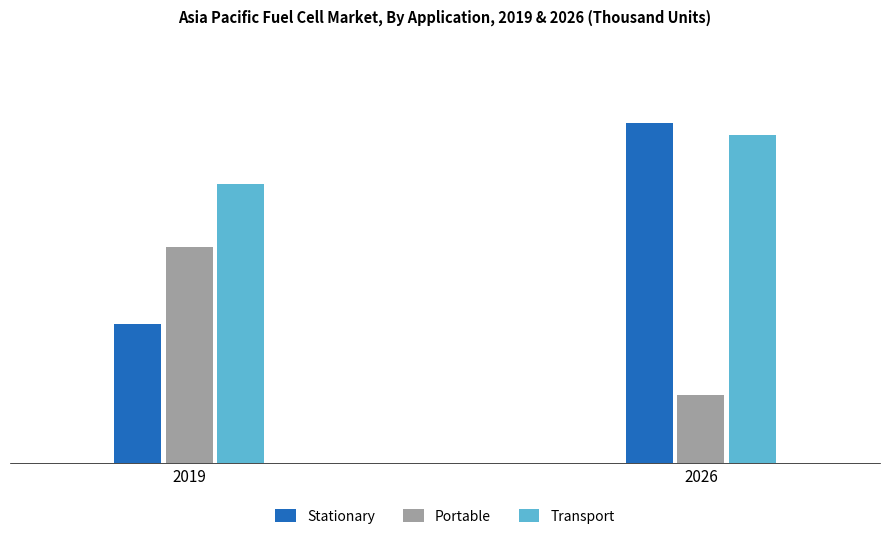

At which category does the chart reach its minimum across all series?

2026